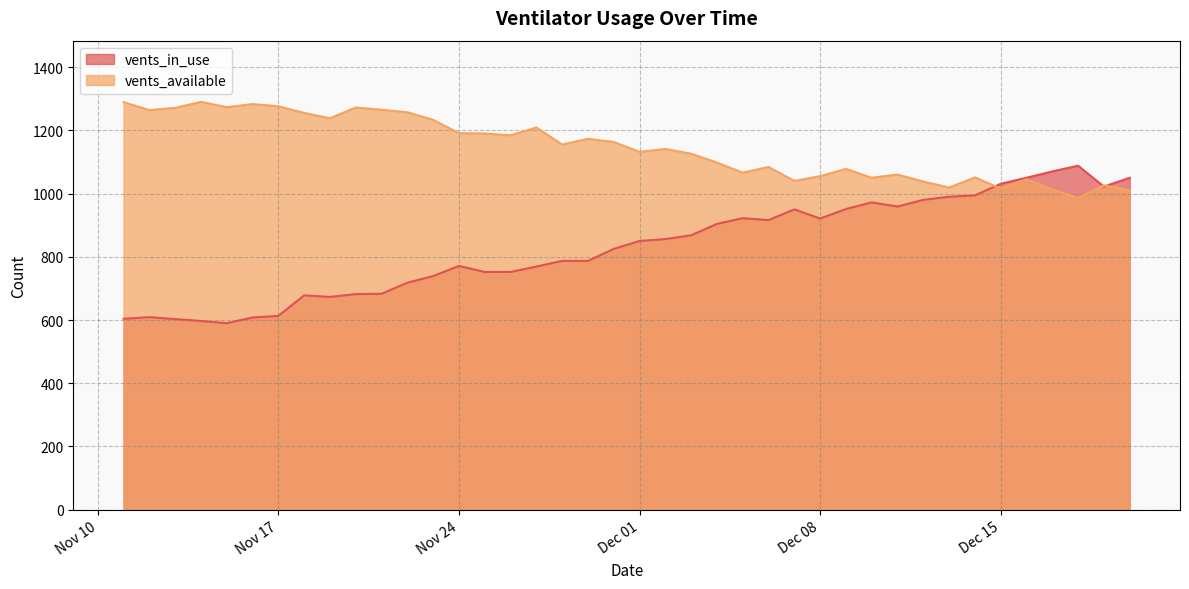

Does the chart have visible grid lines?

Yes